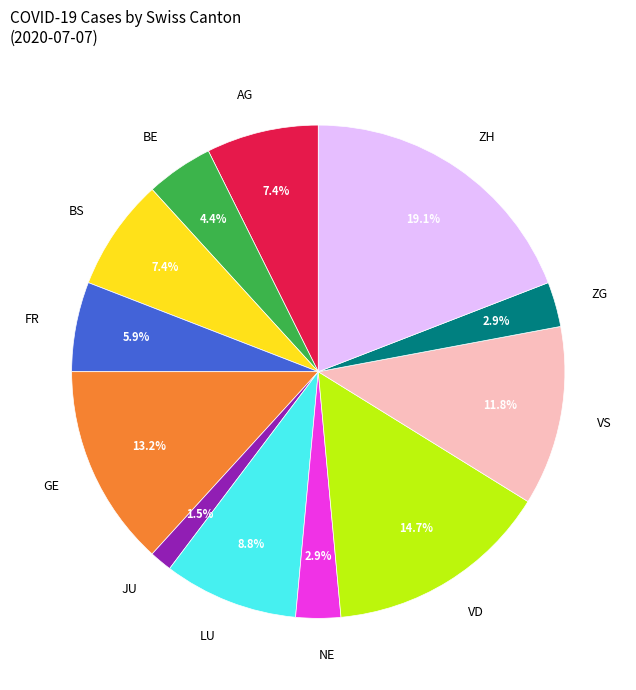

Does ZG represent more than half of the total?

No